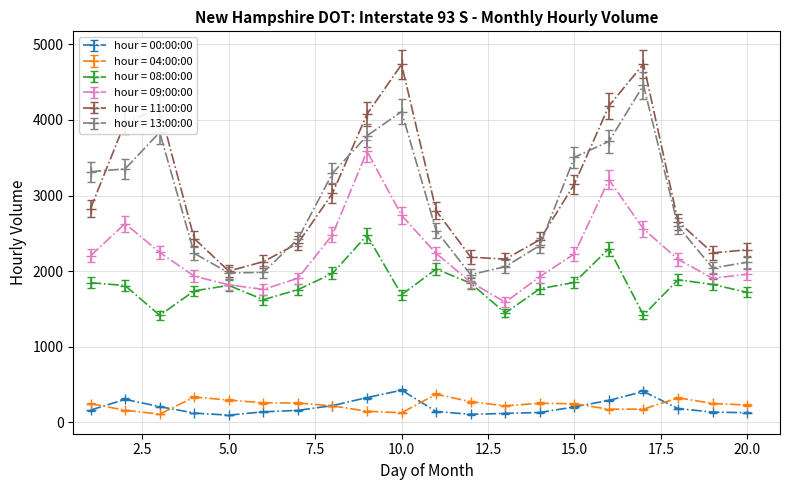

Which series has the largest total across all categories?

hour = 11:00:00